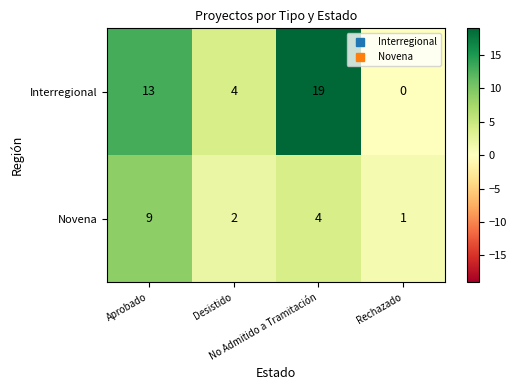

What is the maximum value for Novena?

9